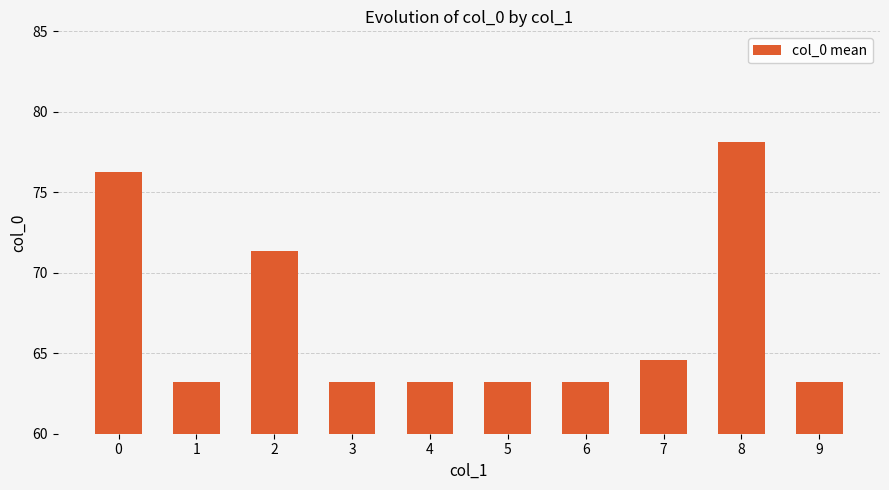

How many distinct data groups are displayed?

1